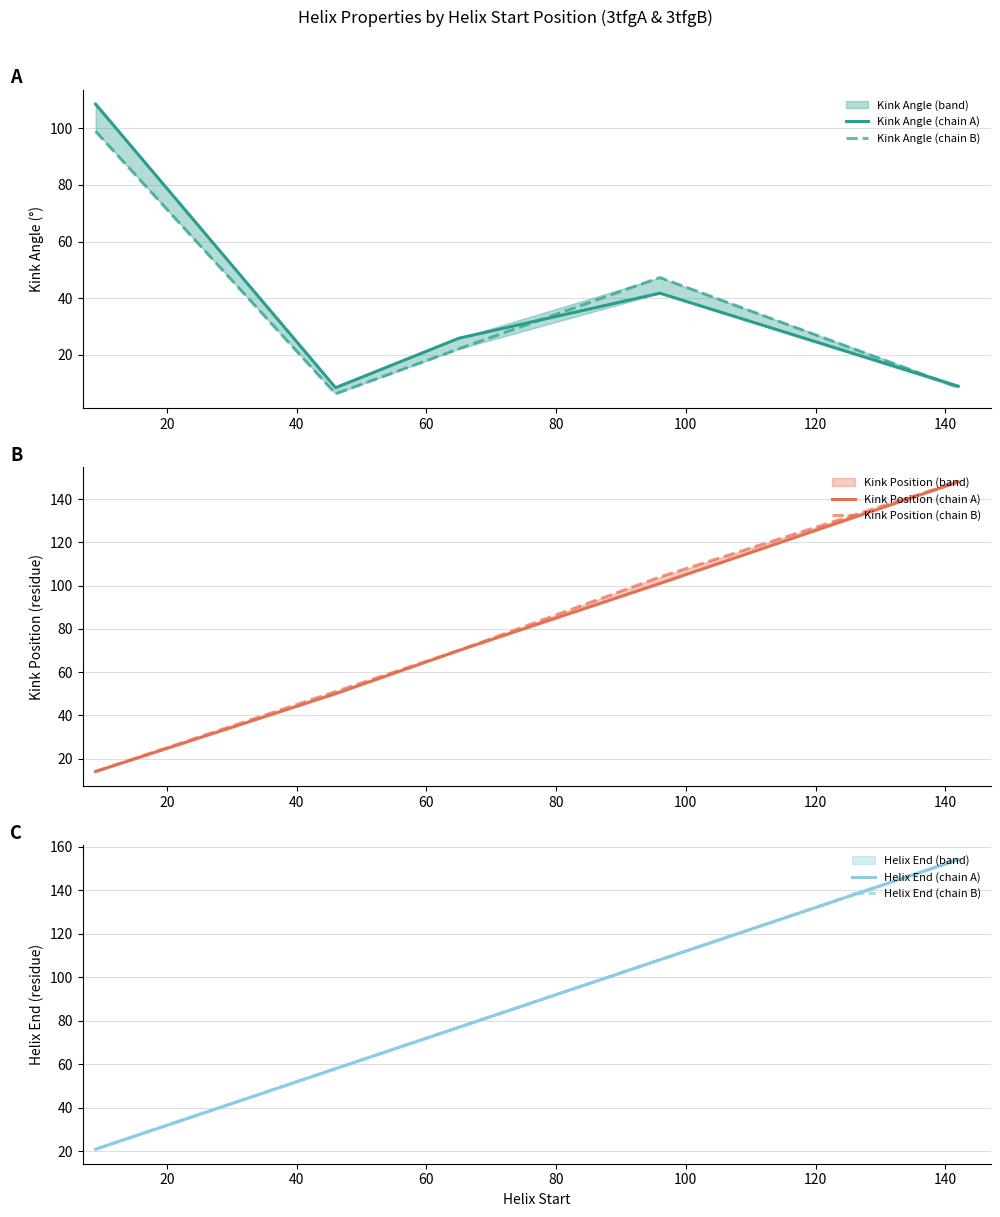

True or false: Kink Position (chain B) and Helix End (chain B) cross at least once.

False